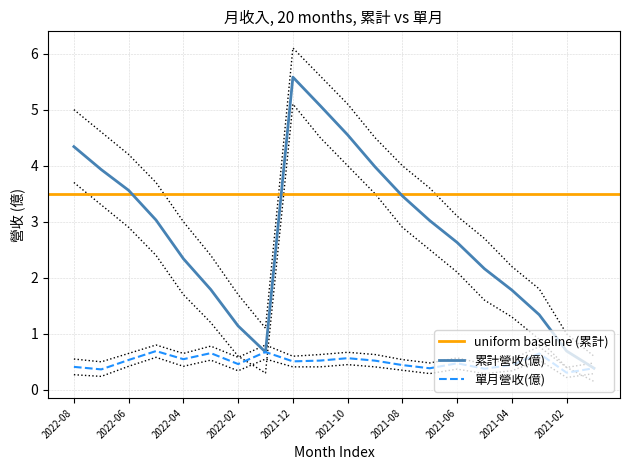

The value of 累計營收(億) at 2022-04 is 2.3. True or false?

True